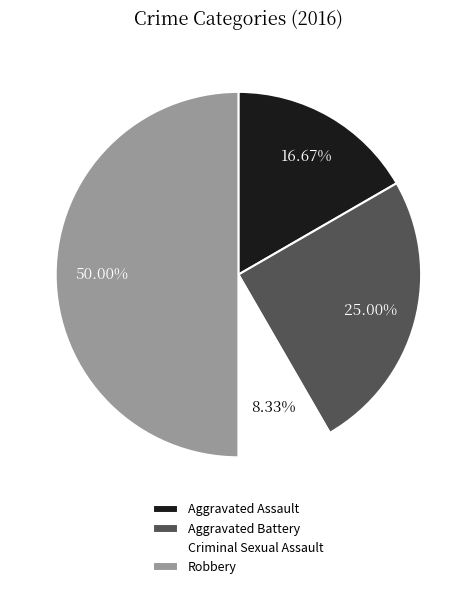

Does Aggravated Battery account for over 50% of the chart?

No